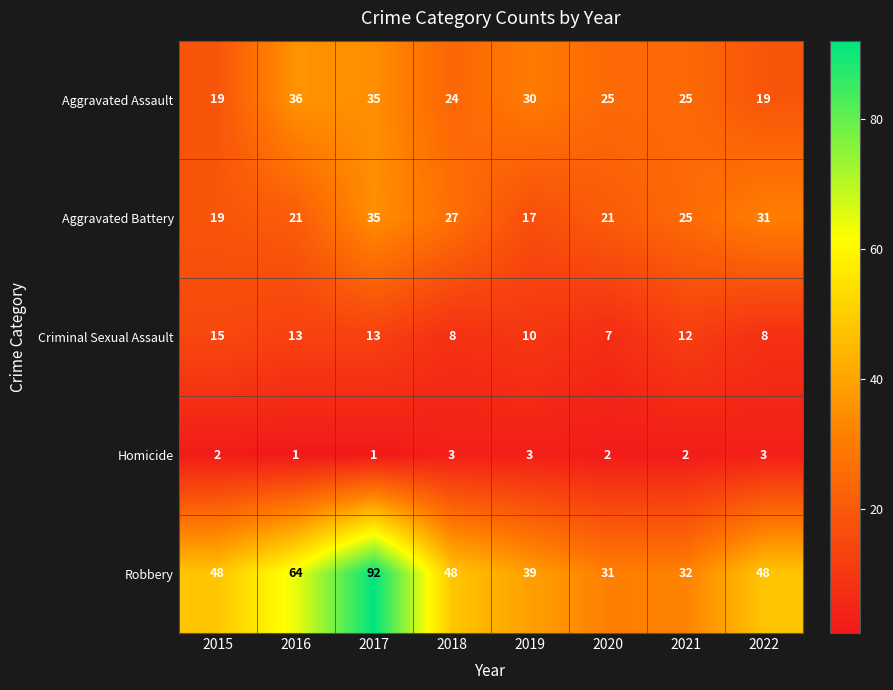

The Robbery series shows 47 at 2021. True or false?

False